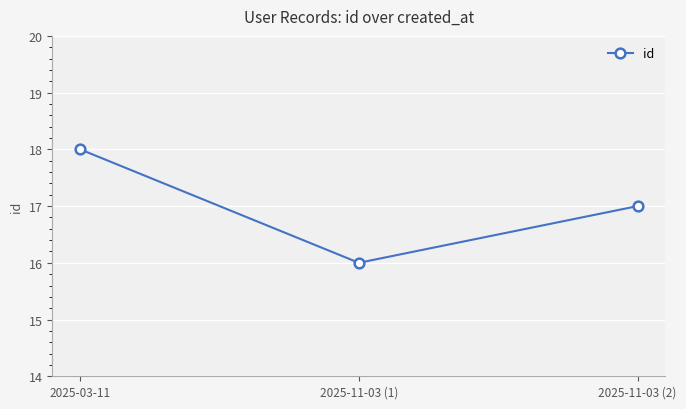

What is the approximate value at 2025-11-03 (2)?

17